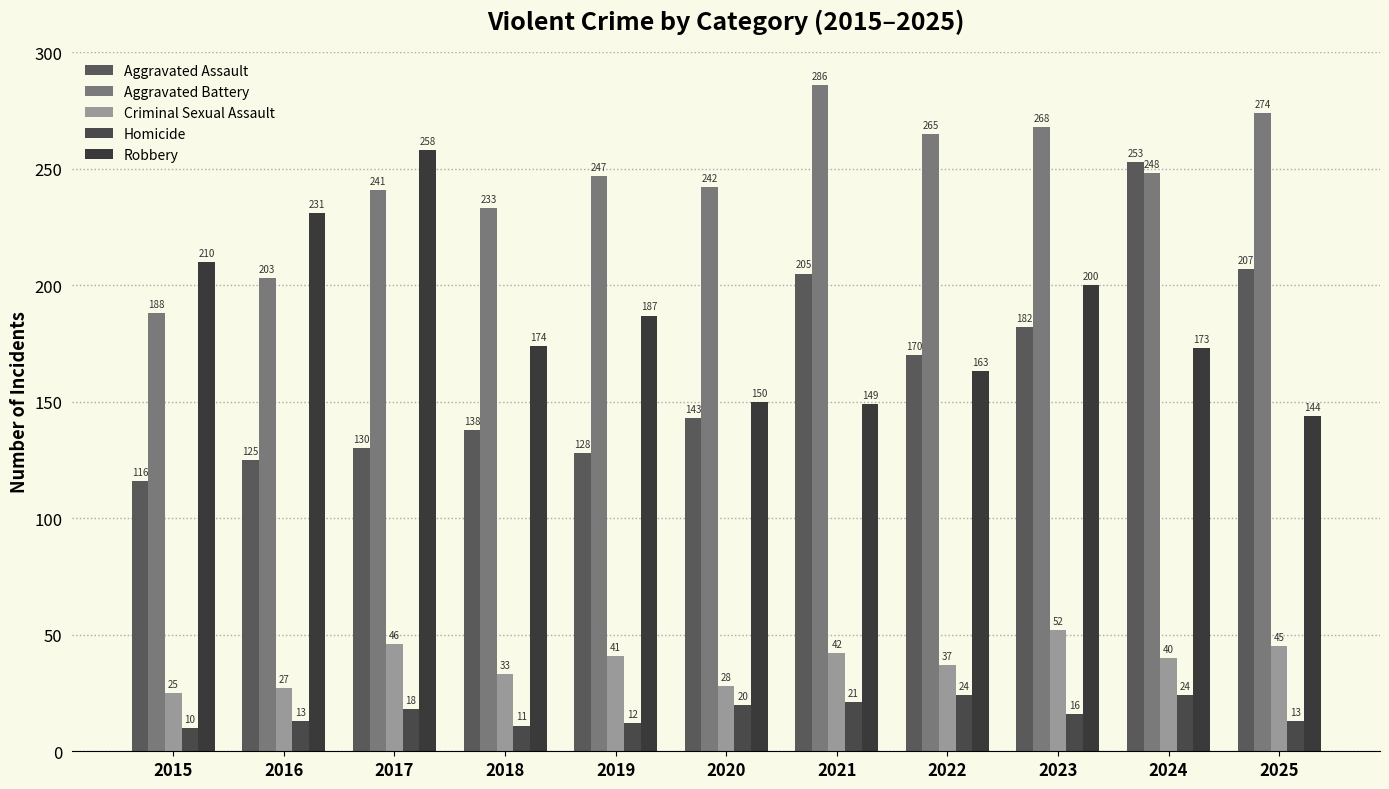

What is the total value across all series at 2022?

659